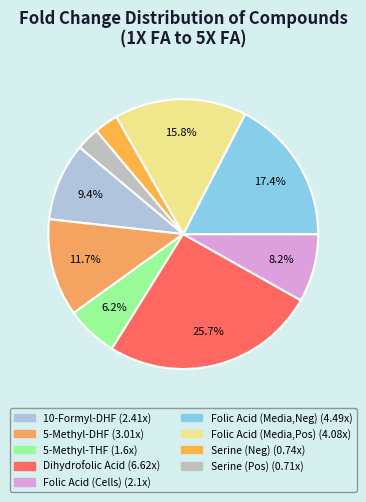

Which category has the smallest portion of the pie?

Serine (Pos)